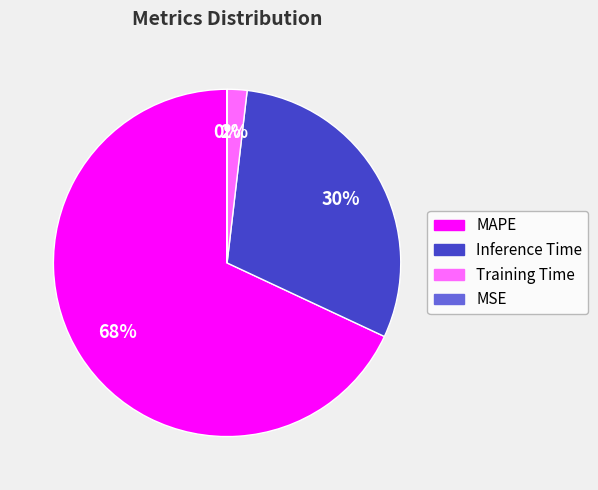

To the nearest percent, what percentage of the pie is Training Time?

2%